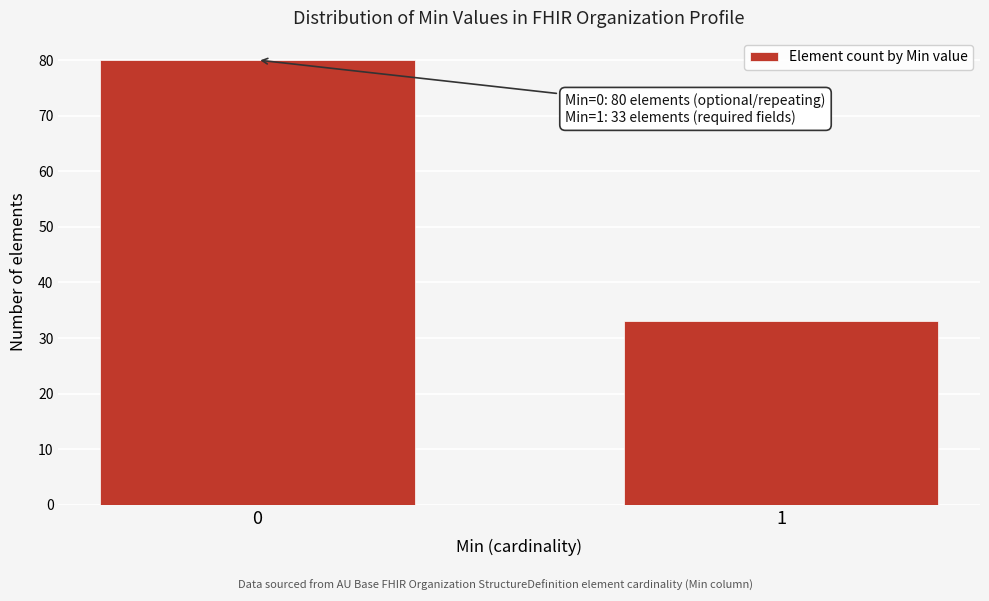

Reading left to right, list all the values displayed in this chart.

80	33